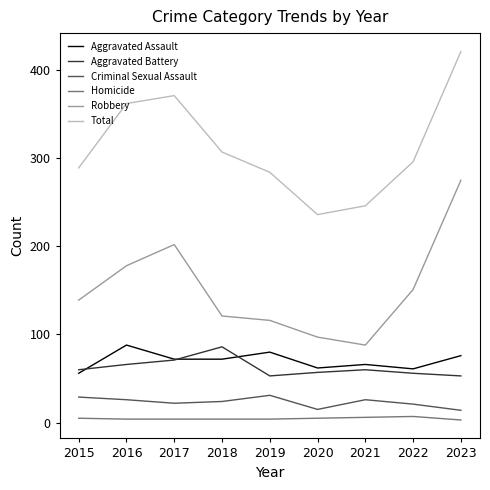

Is the value of Total at 2020 greater than the value of Aggravated Assault at 2020?

Yes